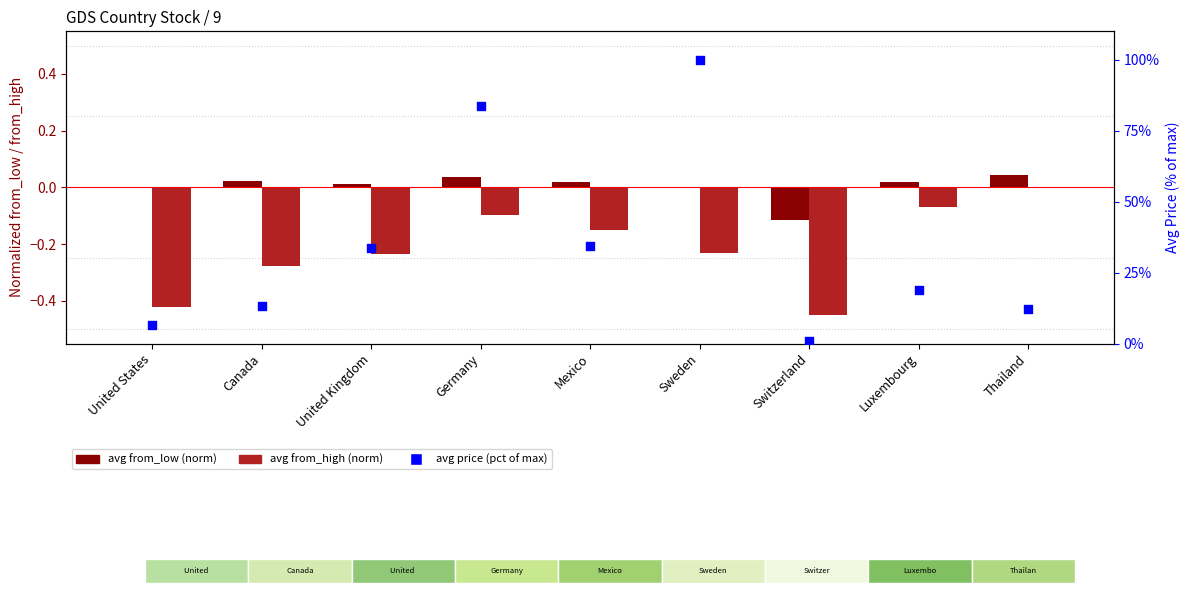

Which series has the largest Y range (max minus min)?

avg price (pct of max)